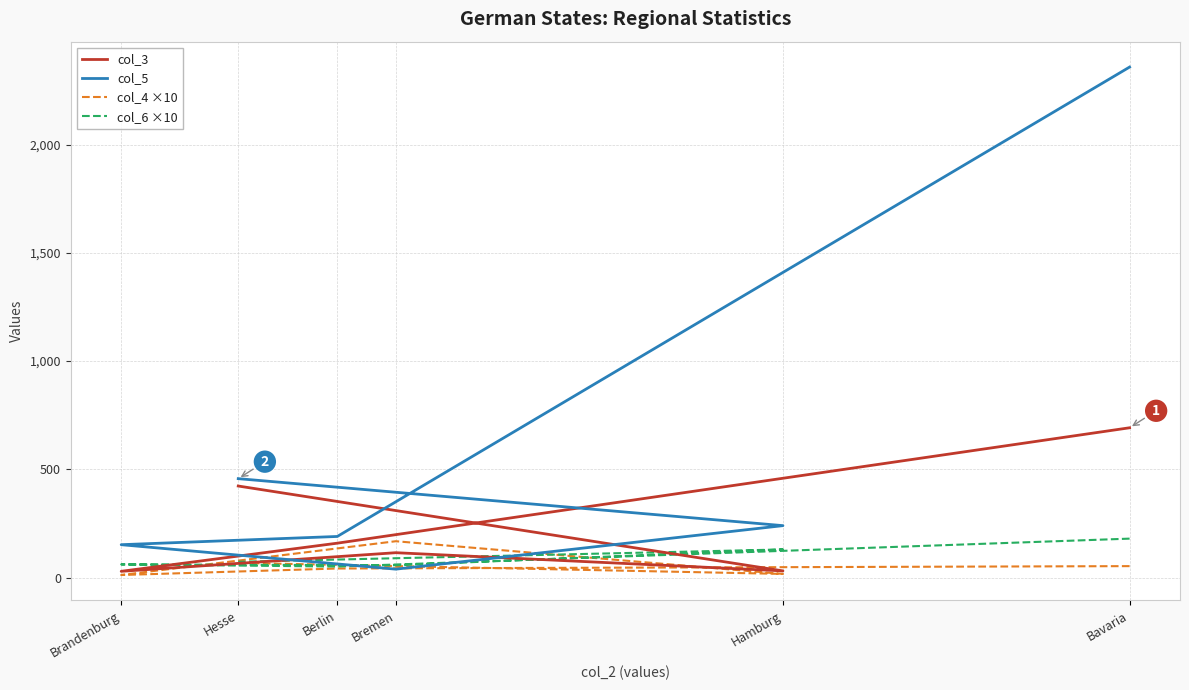

Which has a higher value, Berlin or Bavaria?

Bavaria